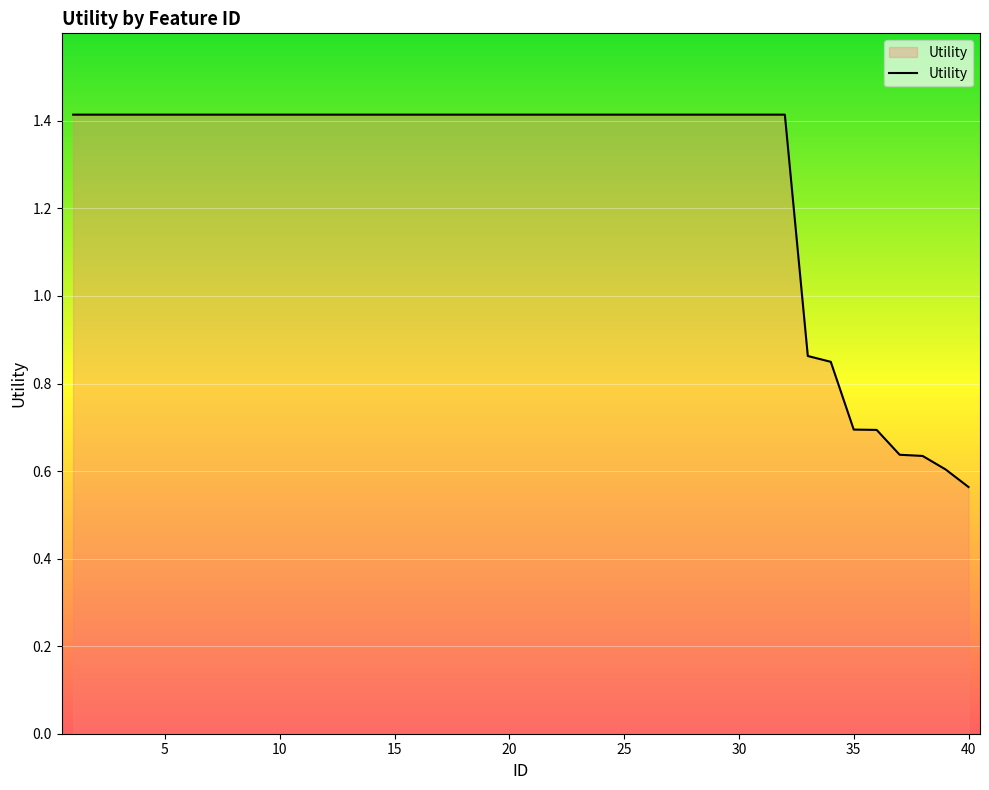

Does the chart have visible grid lines?

Yes